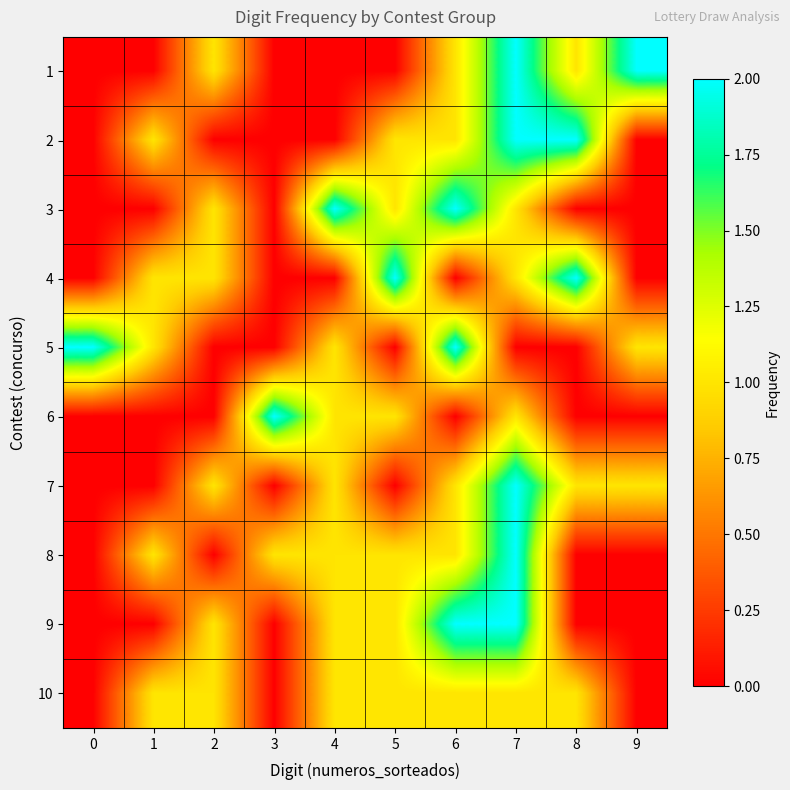

At how many categories does at least one series exceed 0?

10